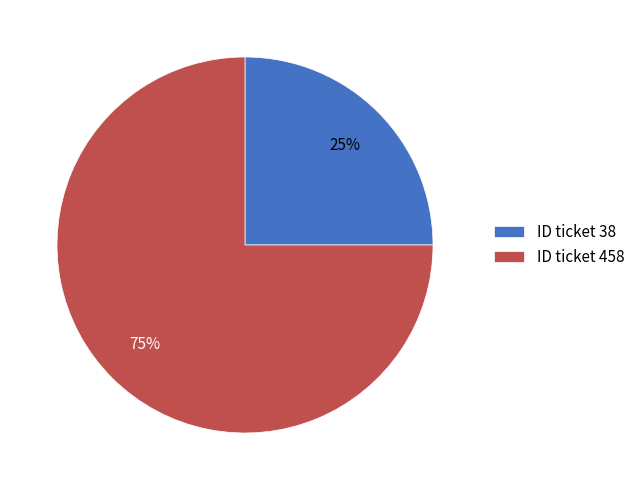

True or false: ID ticket 458 accounts for 75% of the total.

True